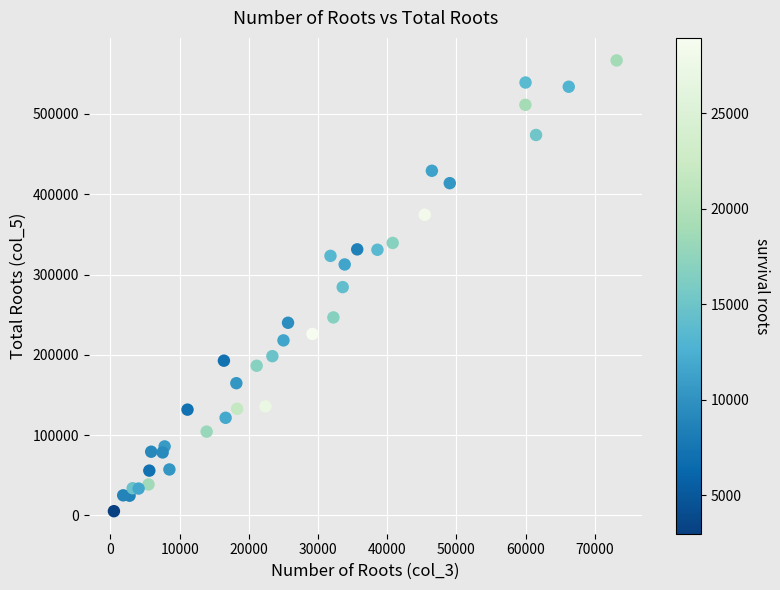

What is the range of X values (max minus min)?

72667.0